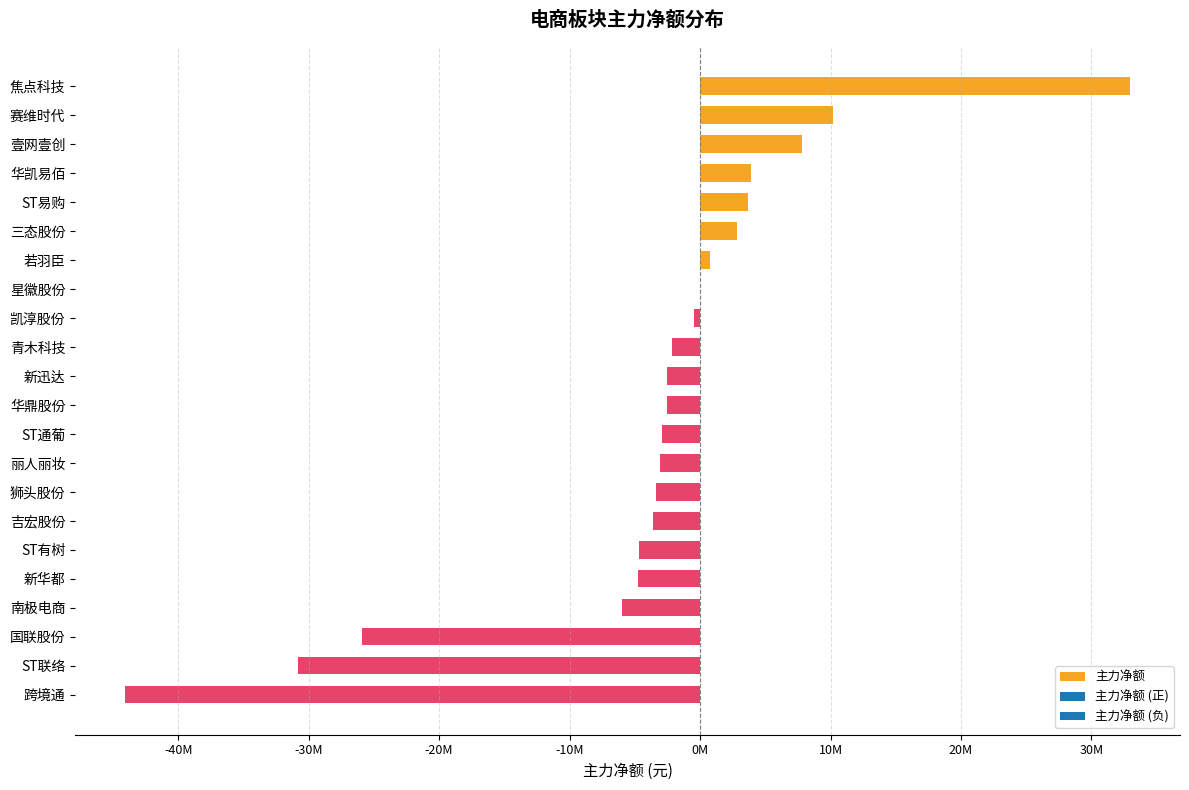

What is the sum of all values?

-74824106